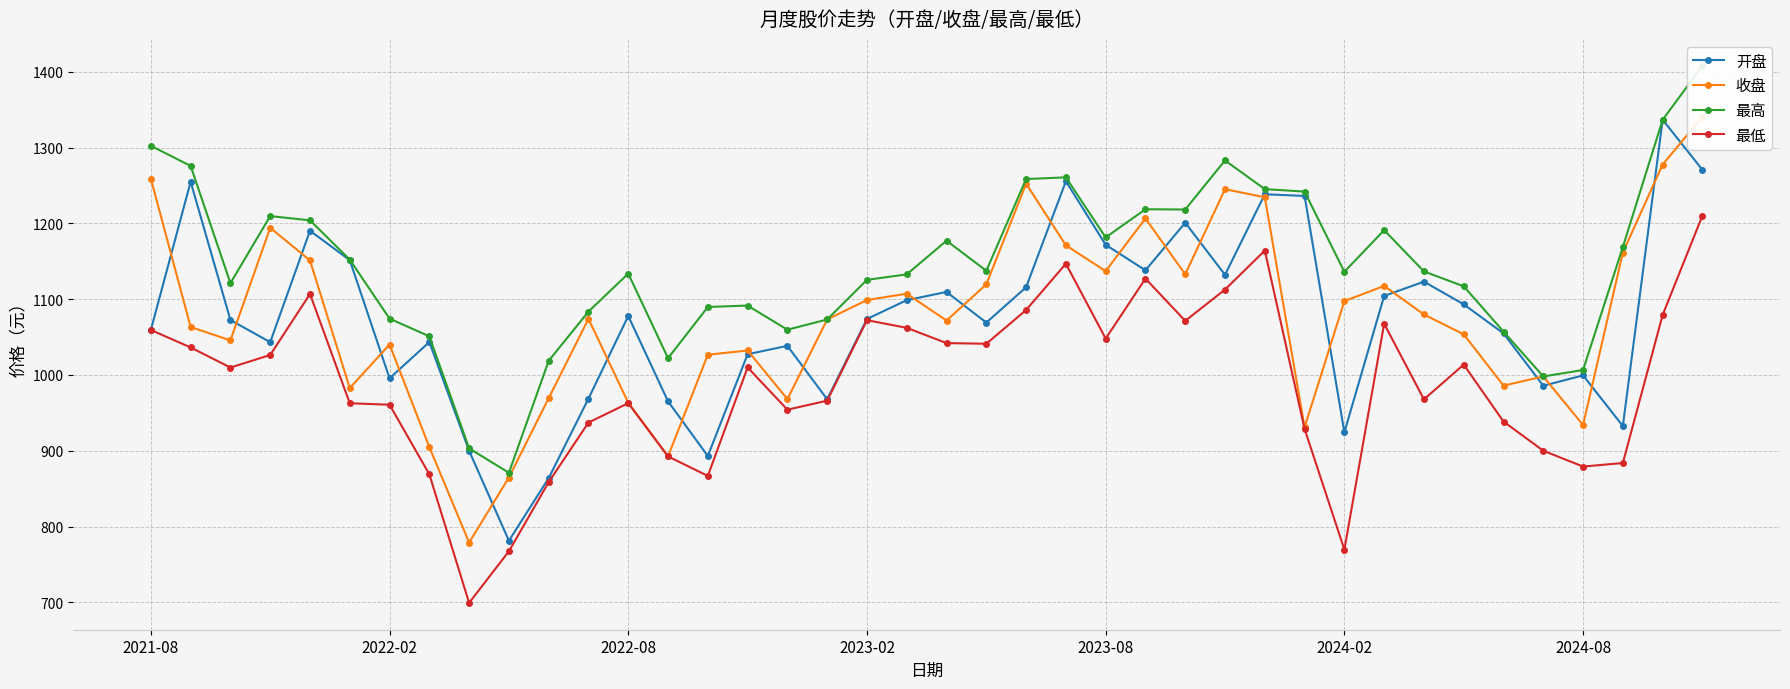

Does the chart display data point markers on the line(s)?

Yes